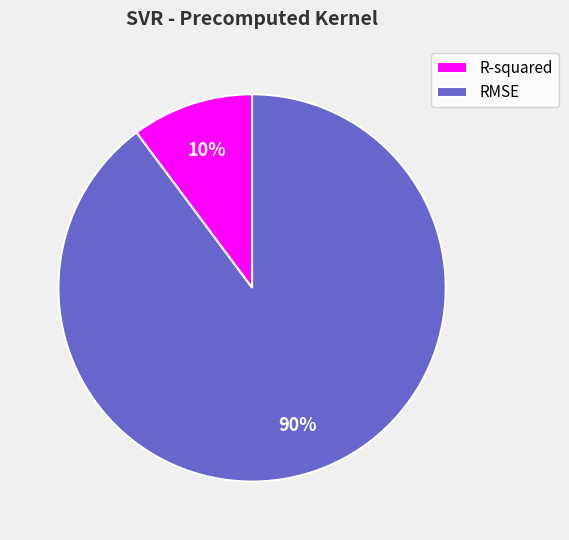

Does any single category account for the majority?

Yes